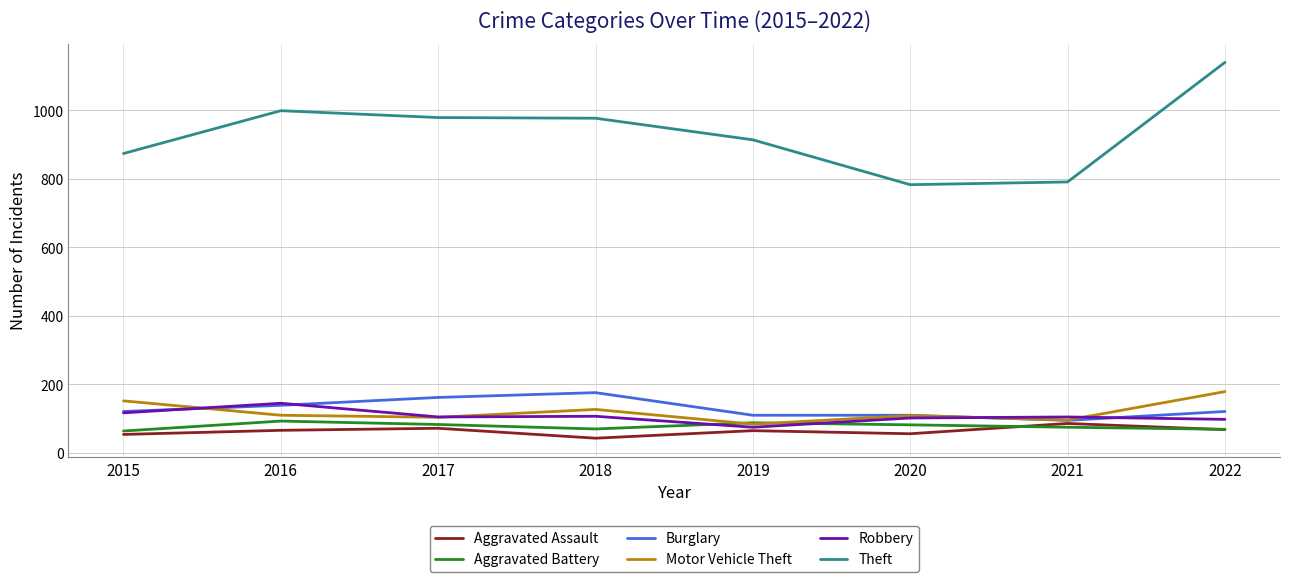

How many times do Motor Vehicle Theft and Aggravated Battery cross each other?

2